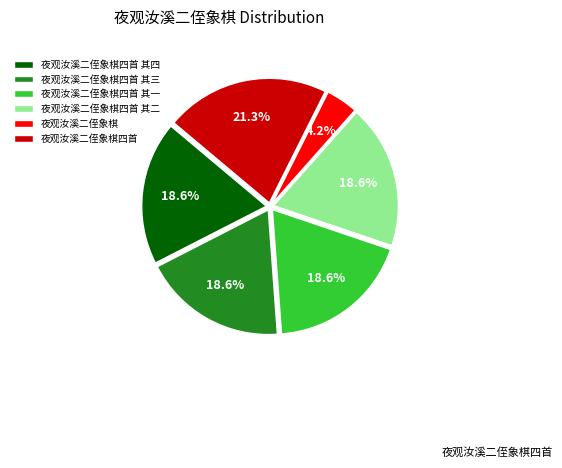

Is there a majority slice in this chart?

No